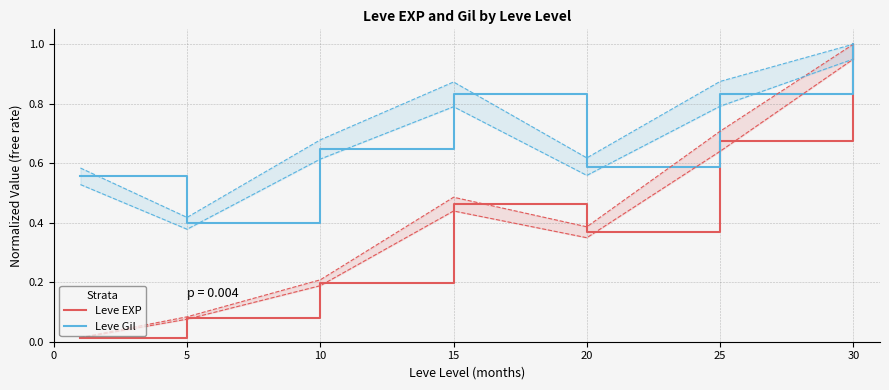

What is the maximum value for Leve EXP?

1.0